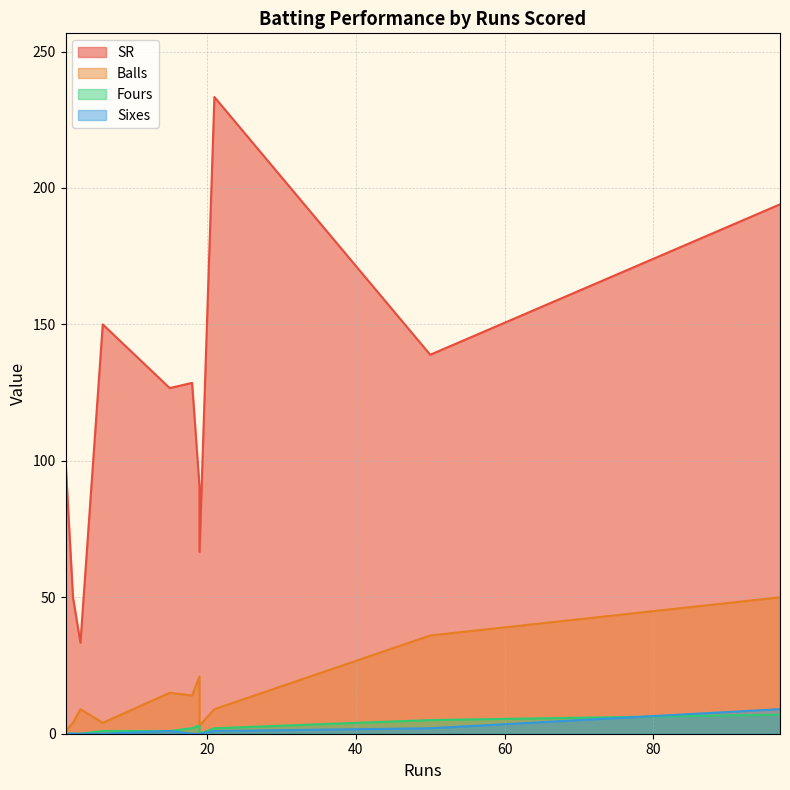

At which category is the sum across all series the highest?

97